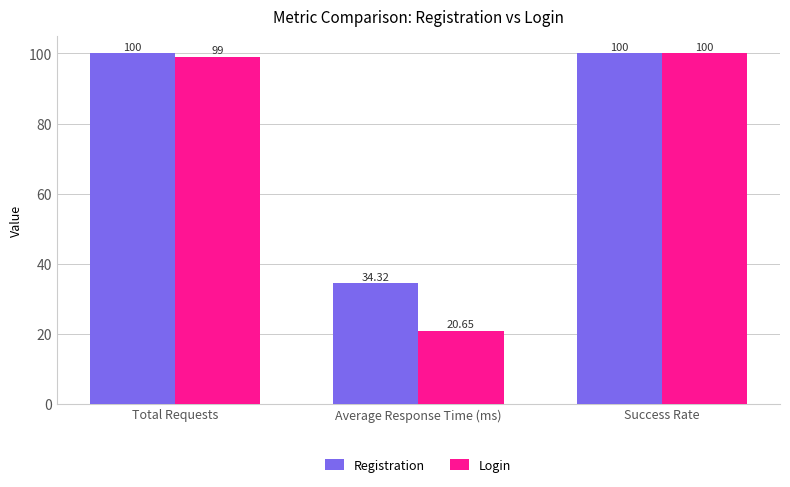

Rank the series at Total Requests from highest to lowest value.

Registration, Login